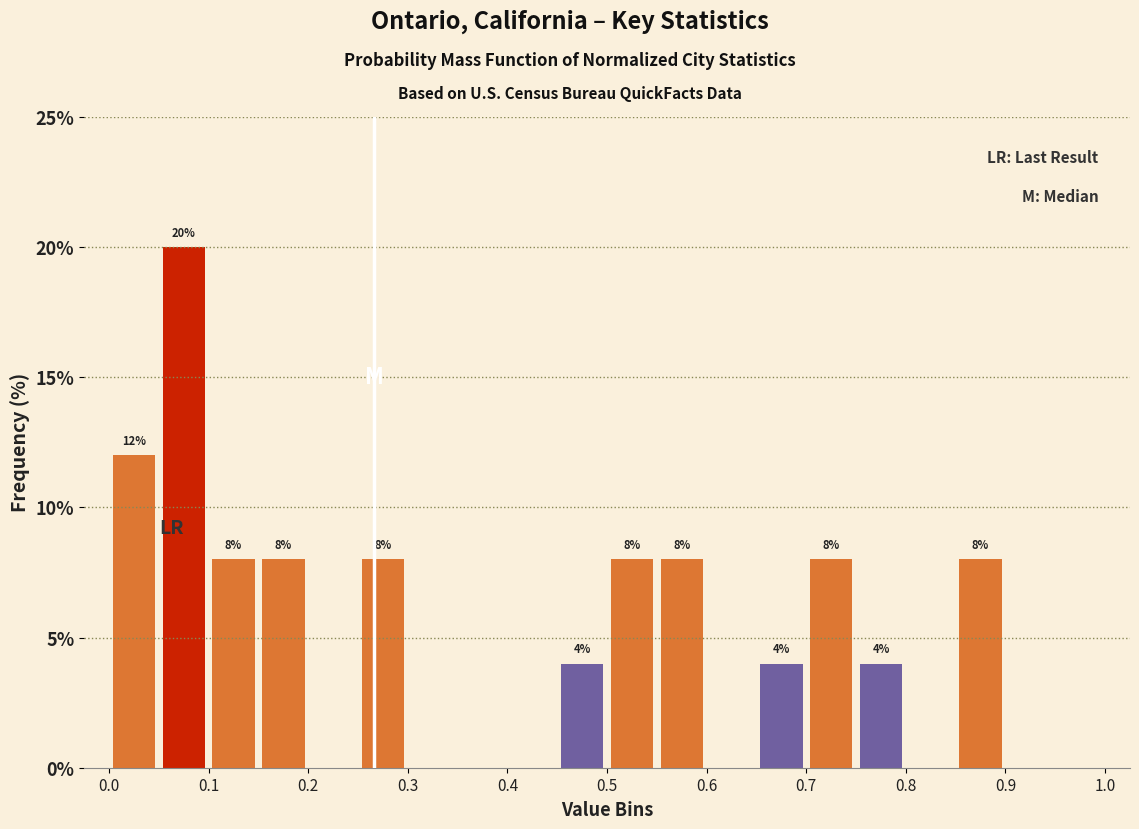

Over which range of the x-axis is the bar tallest?

0.05 to 0.10